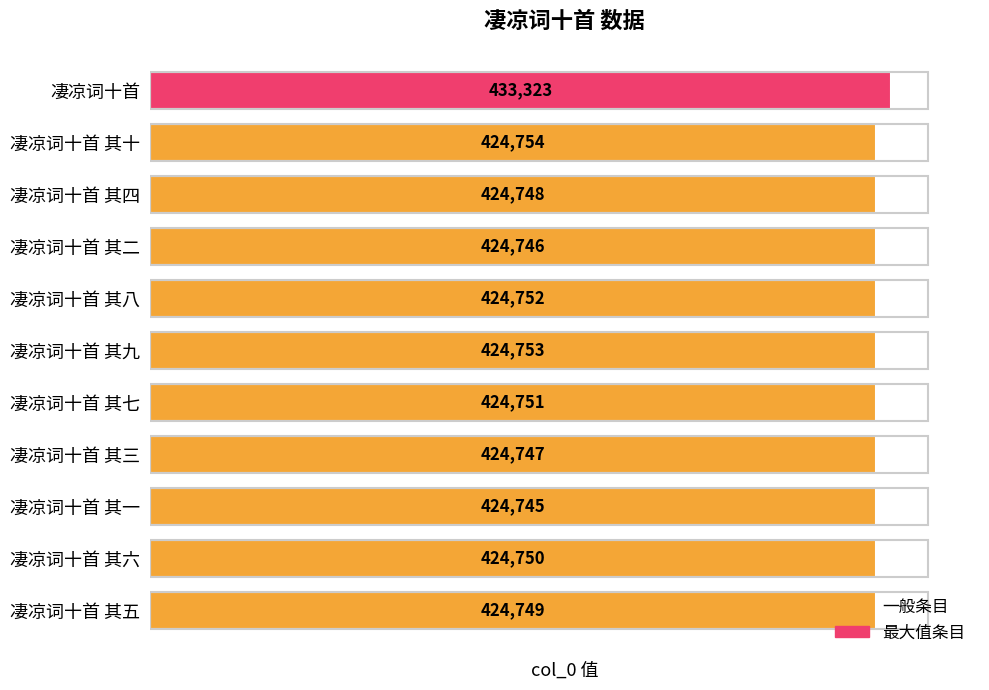

The value at 凄凉词十首 其六 is 257588. True or false?

False